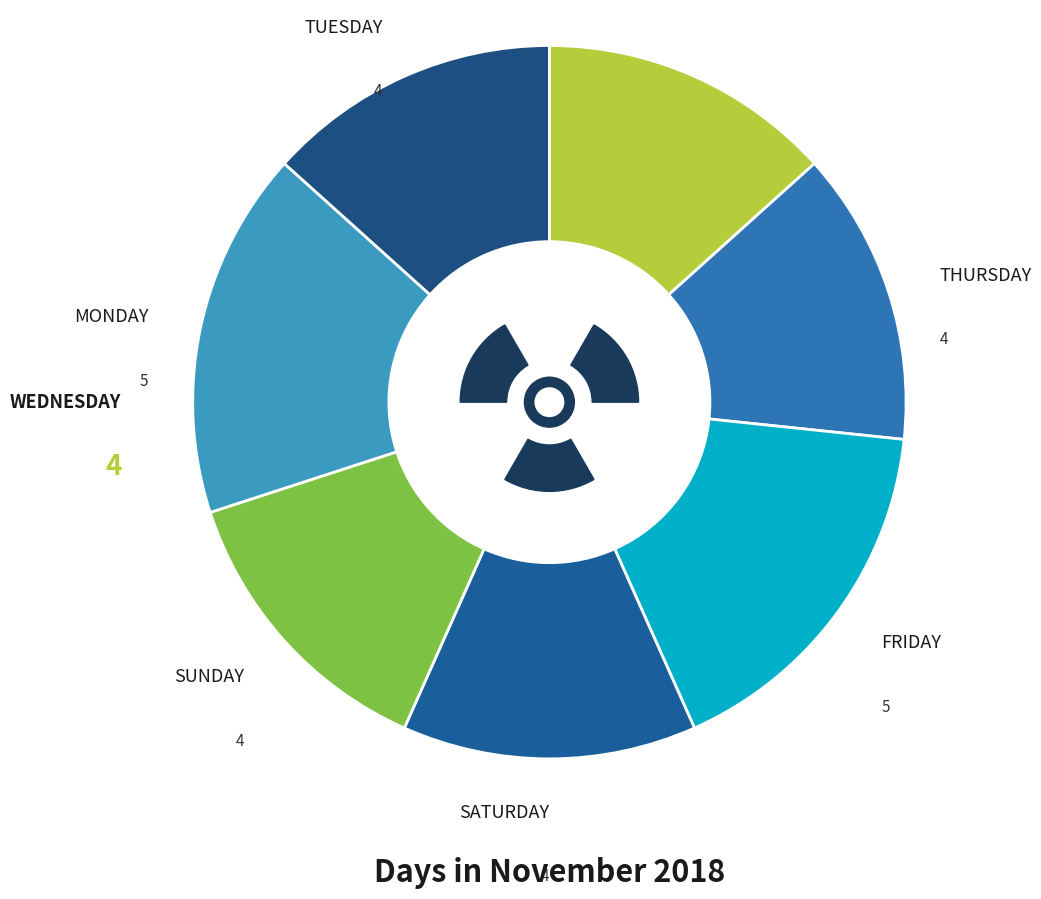

Is there any slice that represents more than half of the pie?

No